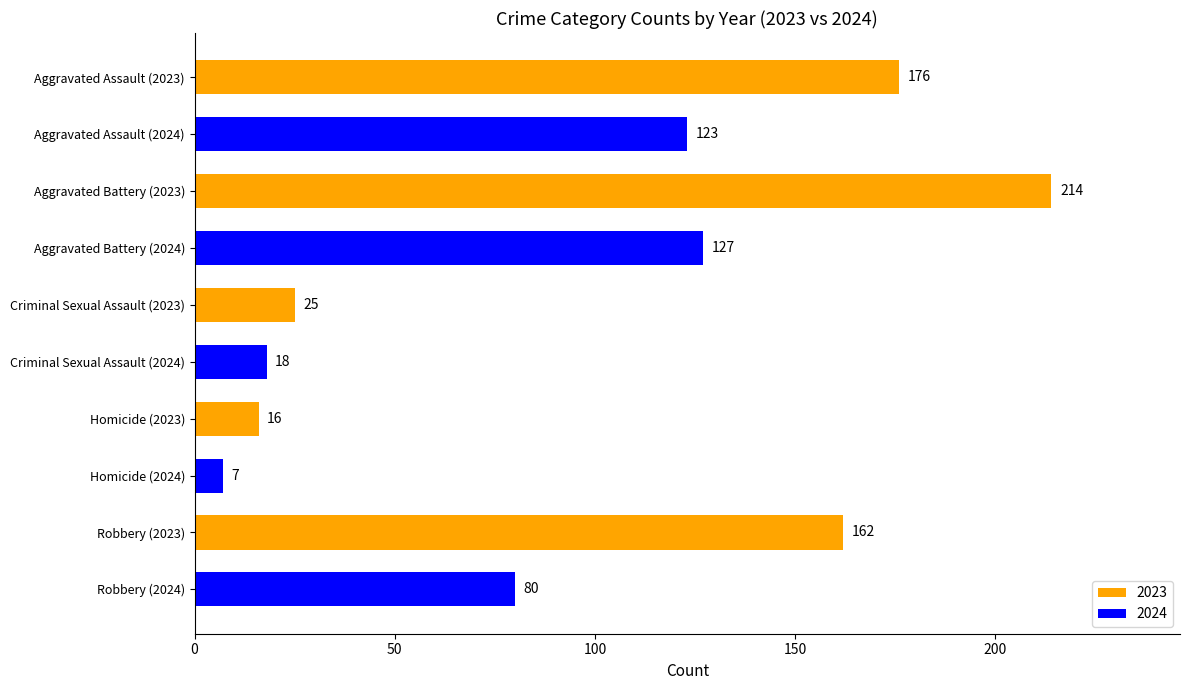

Does the chart contain any negative values?

No